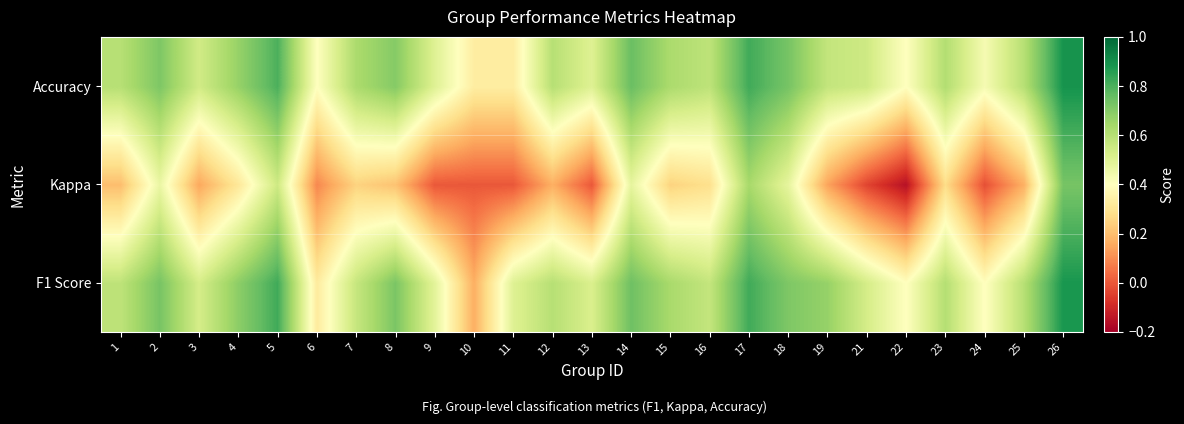

At how many categories does at least one series exceed 0?

25